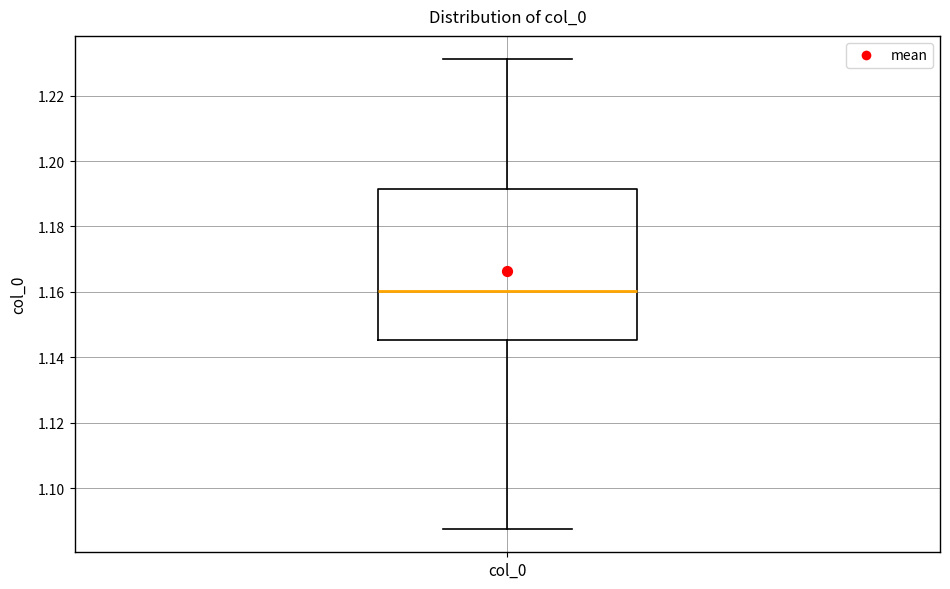

Read this box plot against the y-axis: the position of the median line, the range covered by the box, and the ends of both whiskers. The values are not printed on the chart, so give them approximately, as read against the axis.

median 1.160, box 1.146 to 1.192, whiskers 1.088 to 1.232